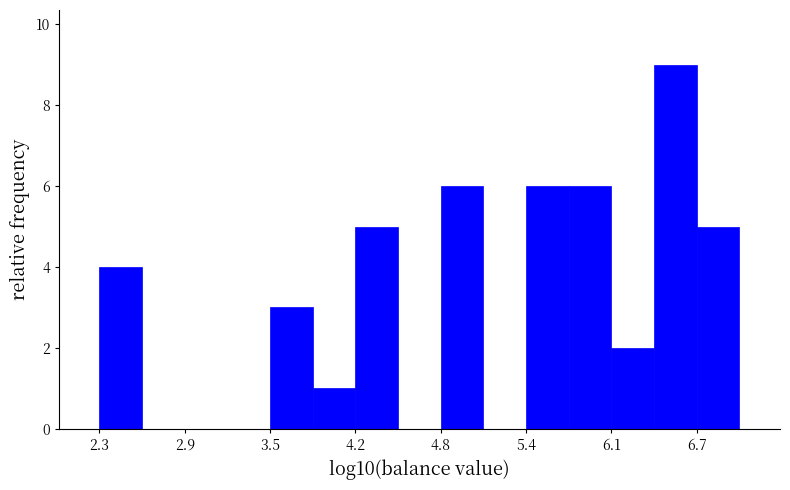

Read against the x-axis, roughly where is the centre of the tallest bar?

6.5